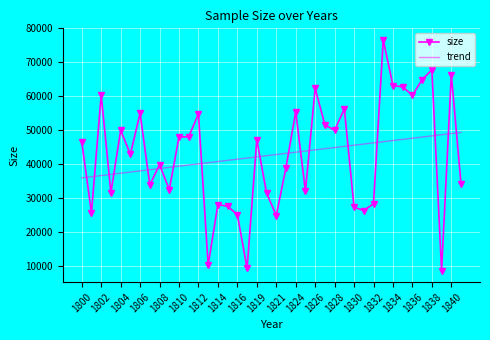

What is the difference between the maximum and minimum values in the size series?

67904.0